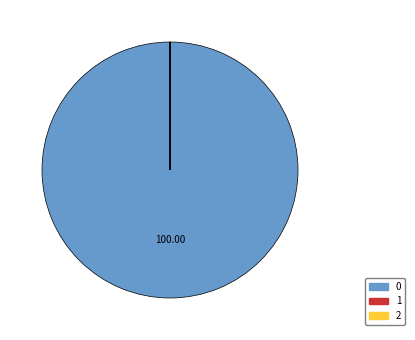

Does 0 account for over 50% of the chart?

Yes